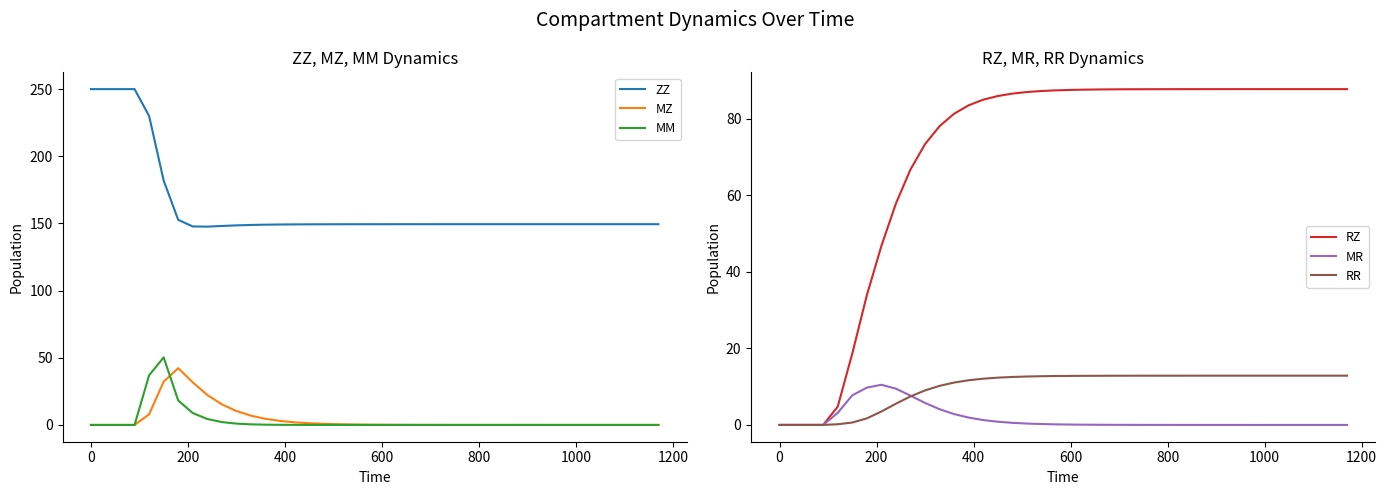

Is this an area chart (filled region under the line)?

No